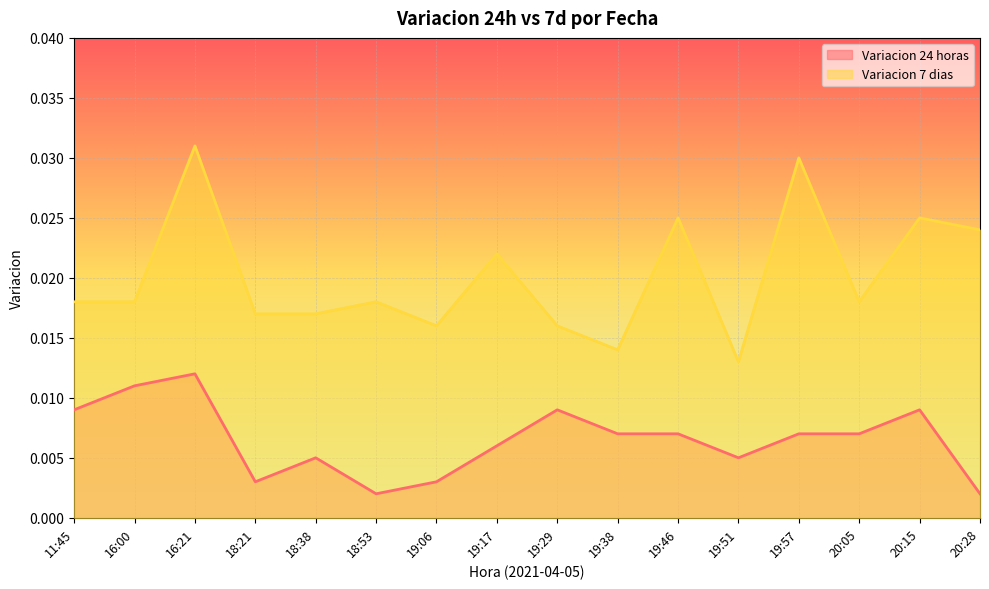

Rank the series by their maximum value, from highest to lowest.

Variacion 7 dias, Variacion 24 horas